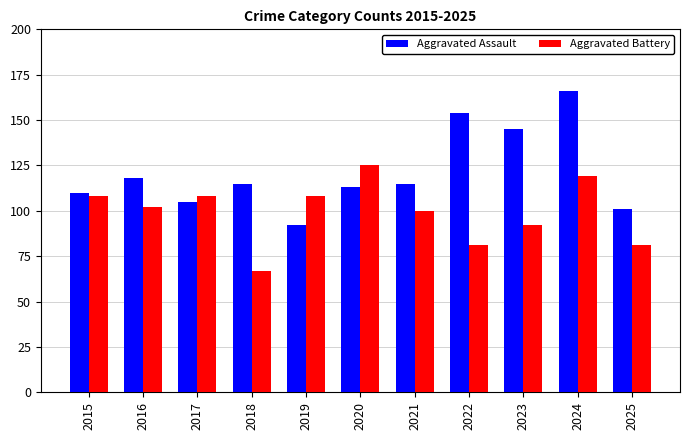

What is the highest value of the Aggravated Assault series?

166